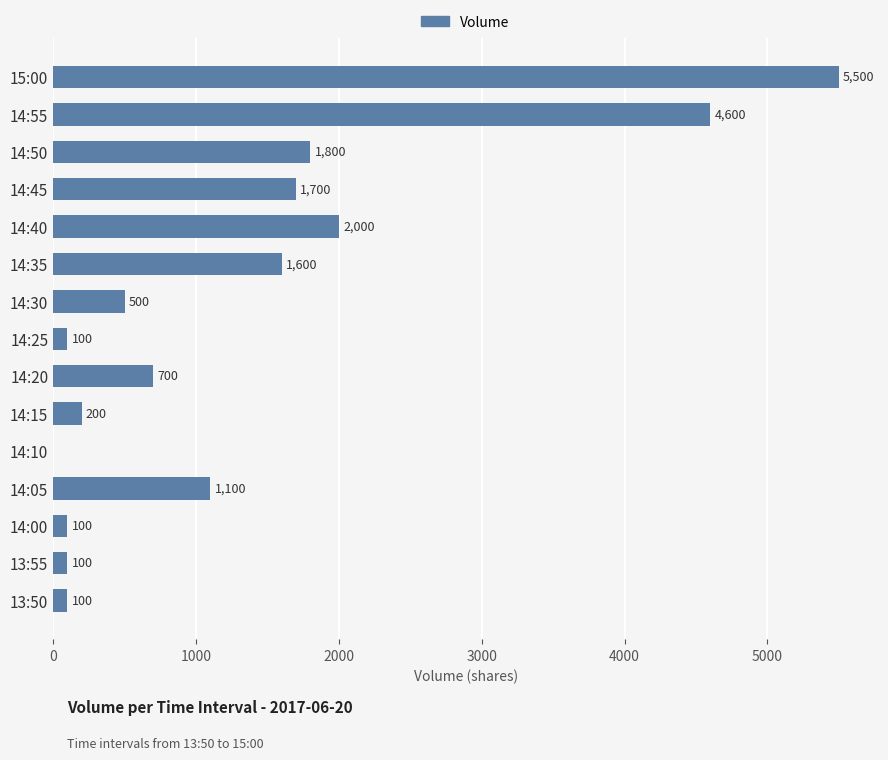

What is the ratio of the value at 14:00 to the value at 14:15?

0.5